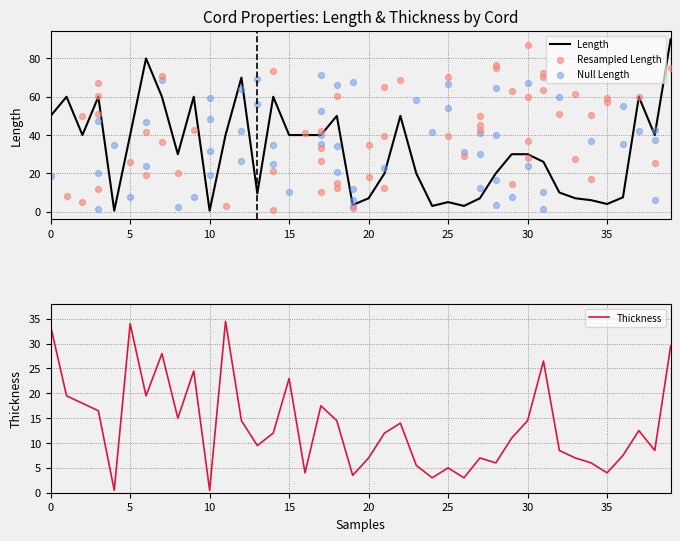

Which series contains the lowest Y value?

Length